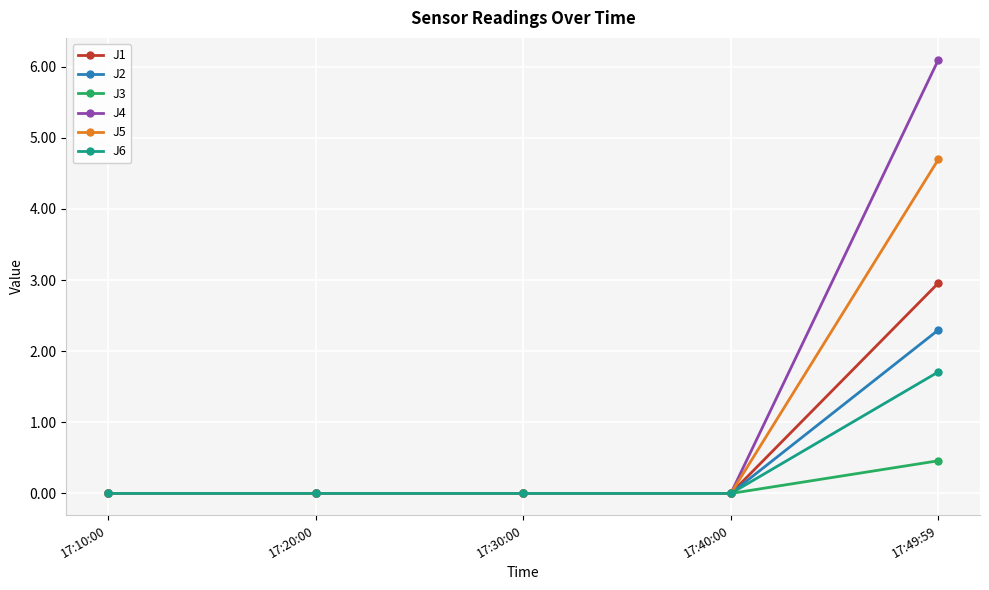

Which category has the highest value across all series?

17:49:59